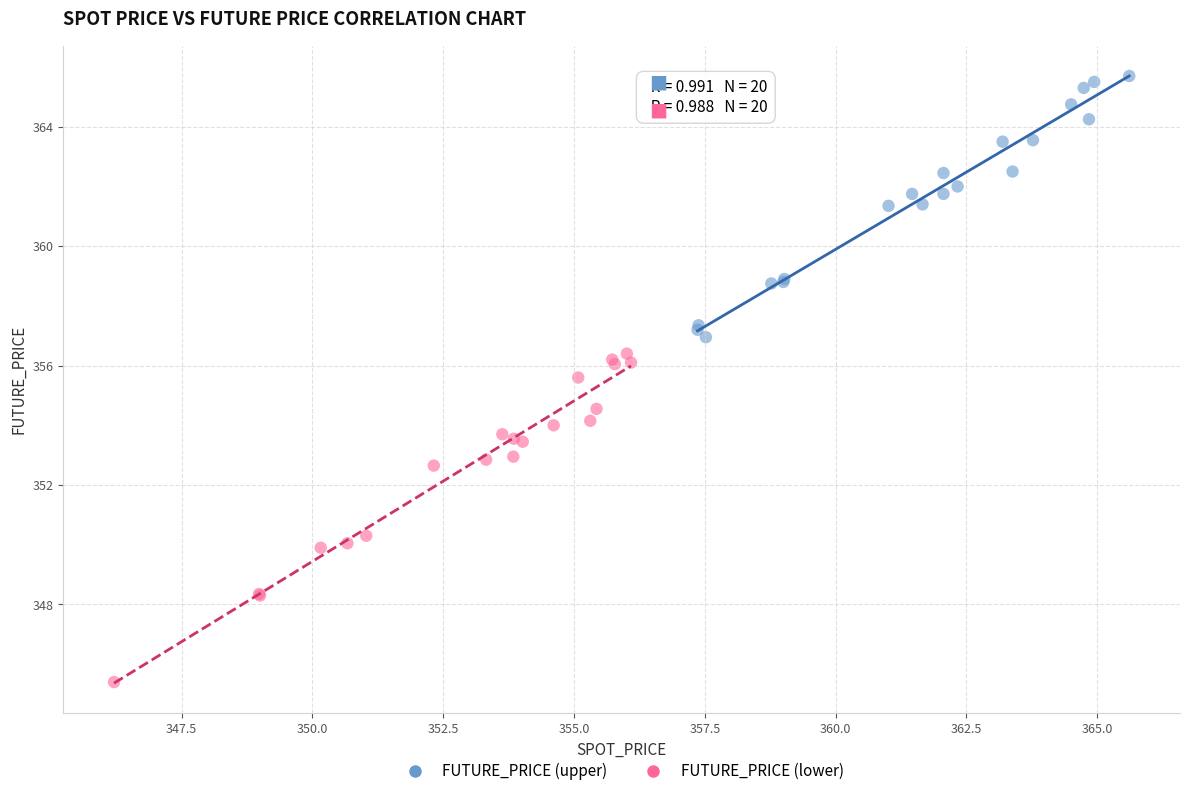

Which series contains the highest Y value?

FUTURE_PRICE (upper)